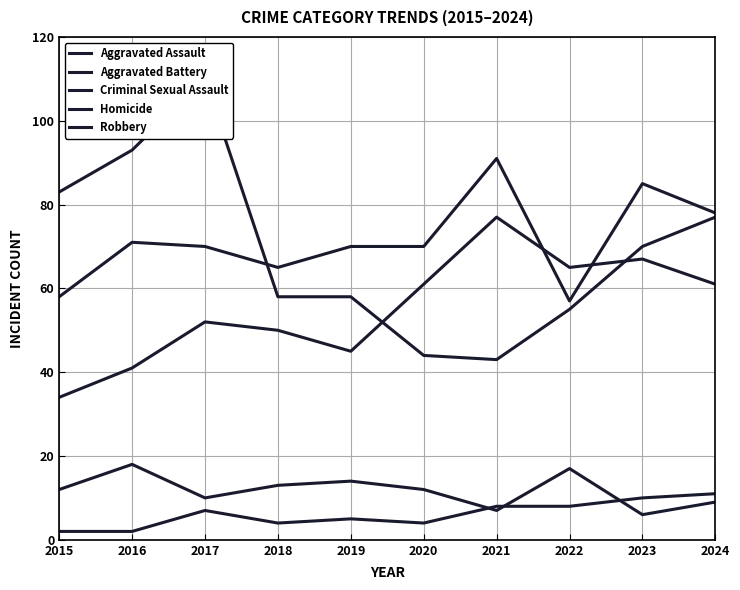

Between which two adjacent categories do Robbery and Aggravated Battery first intersect?

2017 and 2018